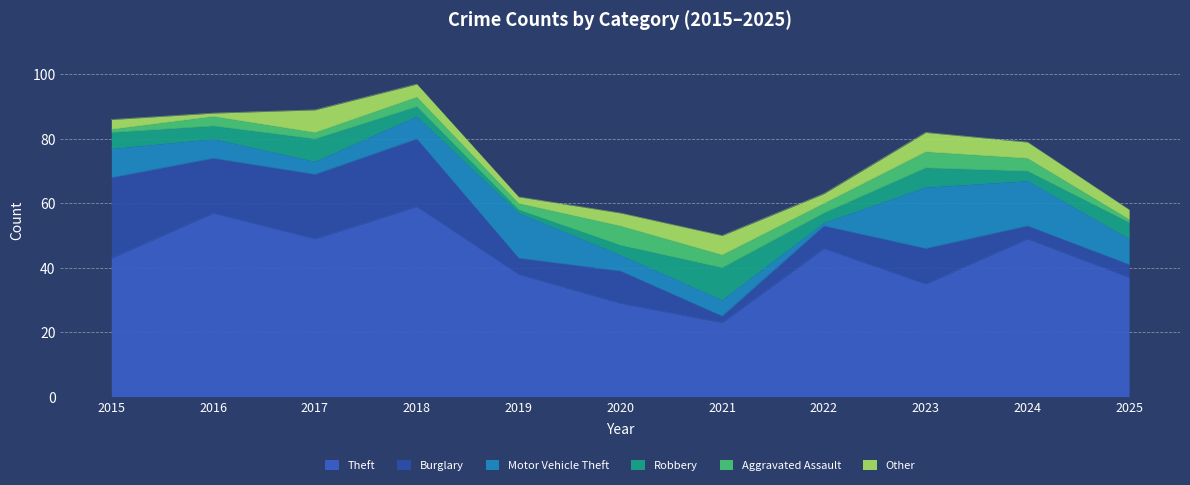

At which label is Aggravated Assault closest to 3?

2016